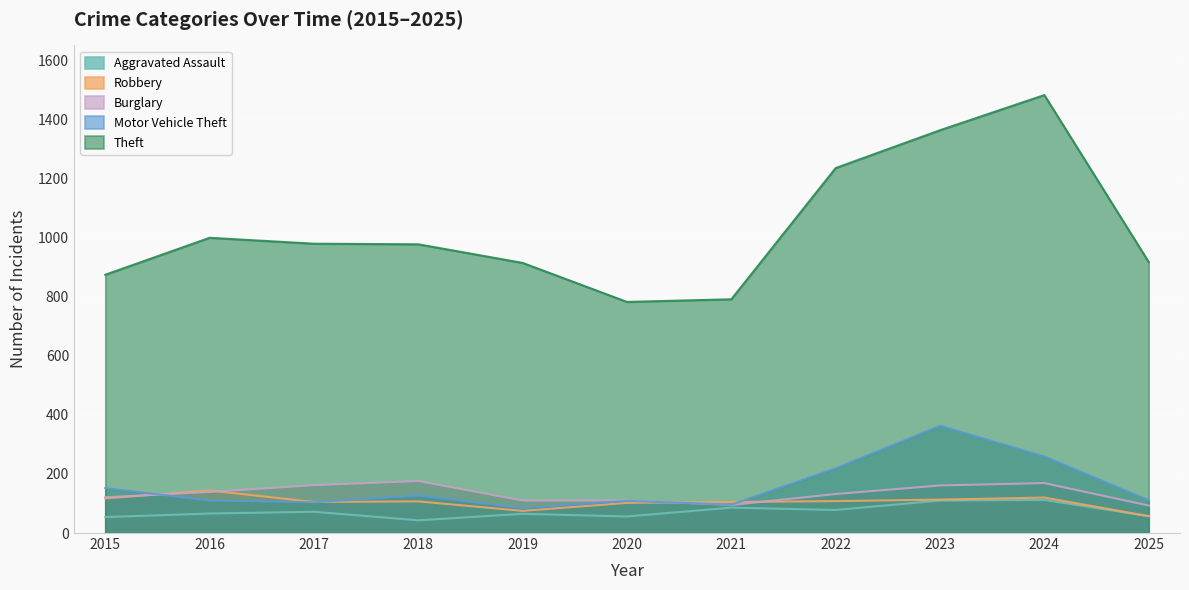

Is it true that Robbery equals 179 at 2022?

False